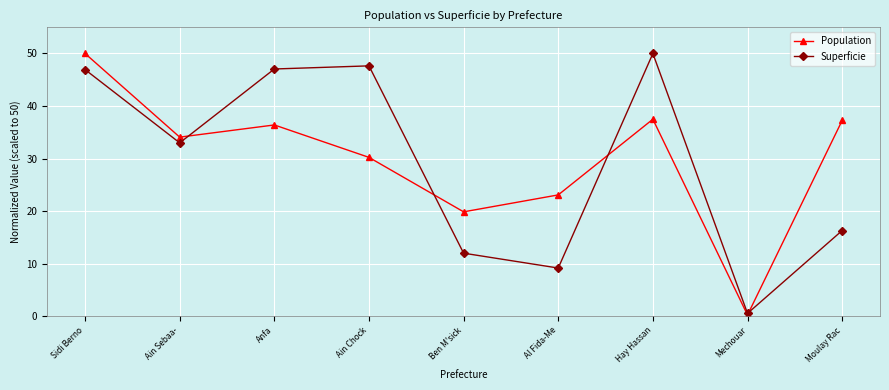

The value of Superficie at Sidi Berno is 46.9. True or false?

True